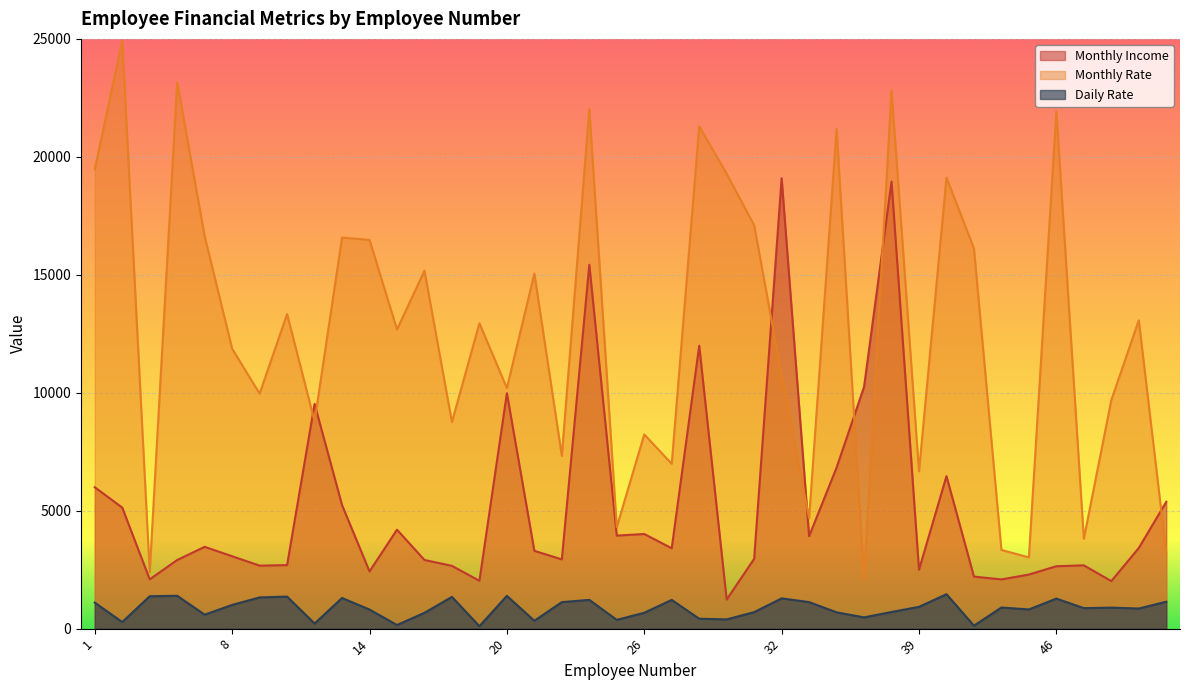

Reading left to right, extract all data points from this chart.

Monthly Income: 5993	5130	2090	2909	3468	3068	2670	2693	9526	5237	2426	4193	2911	2661	2028	9980	3298	2935	15427	3944	4011	3407	11994	1232	2960	19094	3919	6825	10248	18947	2496	6465	2206	2086	2293	2645	2683	2014	3419	5376
Monthly Rate: 19479	24907	2396	23159	16632	11864	9964	13335	8787	16577	16479	12682	15170	8758	12947	10195	15053	7324	22021	4306	8232	6986	21293	19281	17102	10735	4681	21173	2094	22822	6670	19121	16117	3335	3020	21923	3810	9687	13072	3193
Daily Rate: 1102	279	1373	1392	591	1005	1324	1358	216	1299	809	153	670	1346	103	1389	334	1123	1219	371	673	1218	419	391	699	1282	1125	691	477	705	924	1459	125	895	813	1273	869	890	852	1141